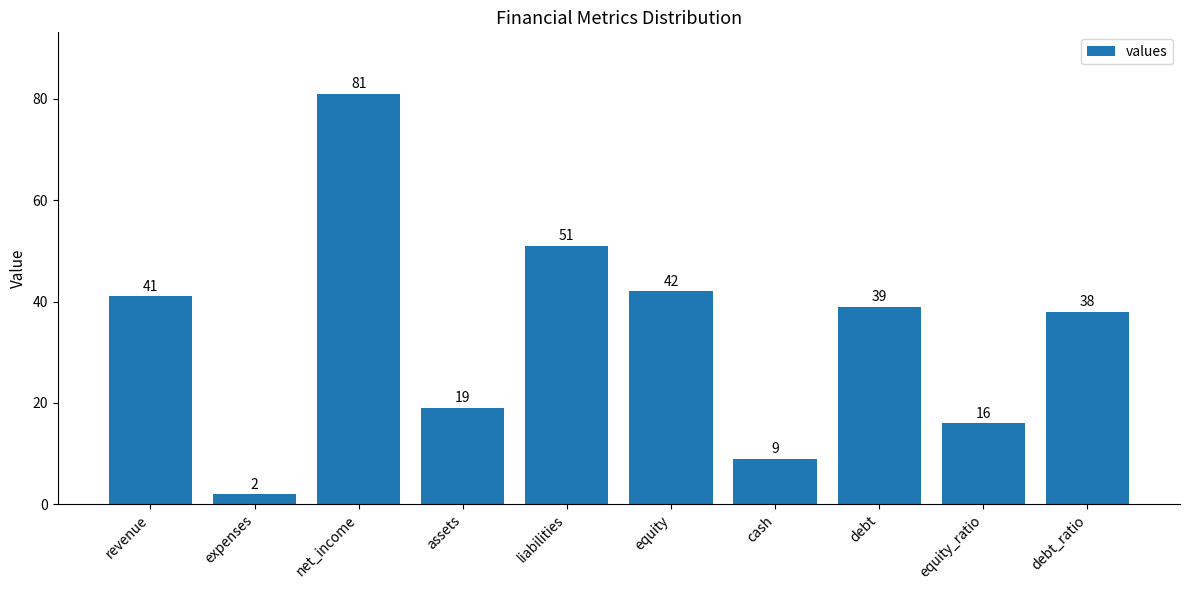

Is it true that the value at equity_ratio is 16?

True